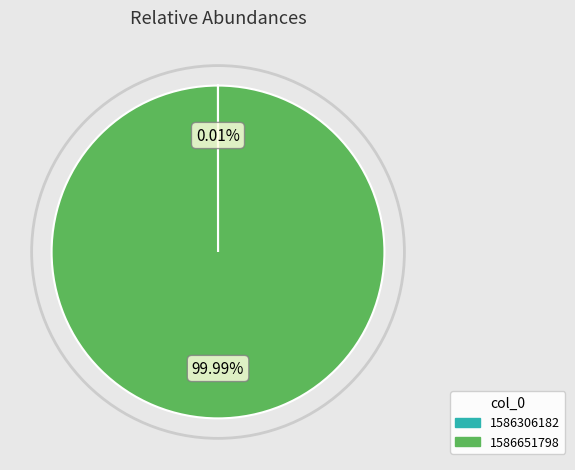

What is the majority slice?

1586651798